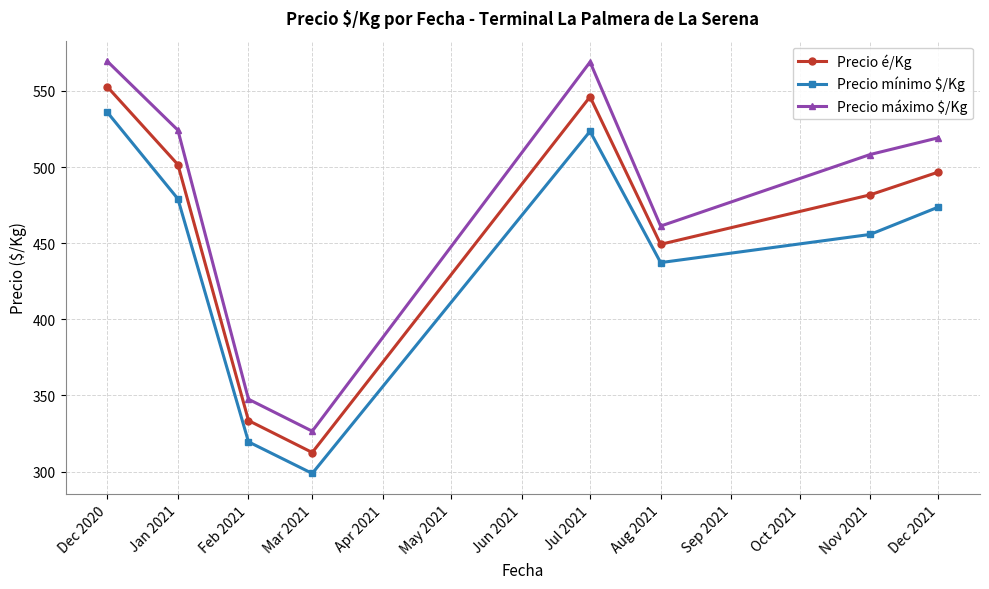

Rank the categories by Precio mínimo $/Kg value from highest to lowest.

Dec 2020, Jul 2021, Jan 2021, Dec 2021, Nov 2021, Aug 2021, Feb 2021, Mar 2021